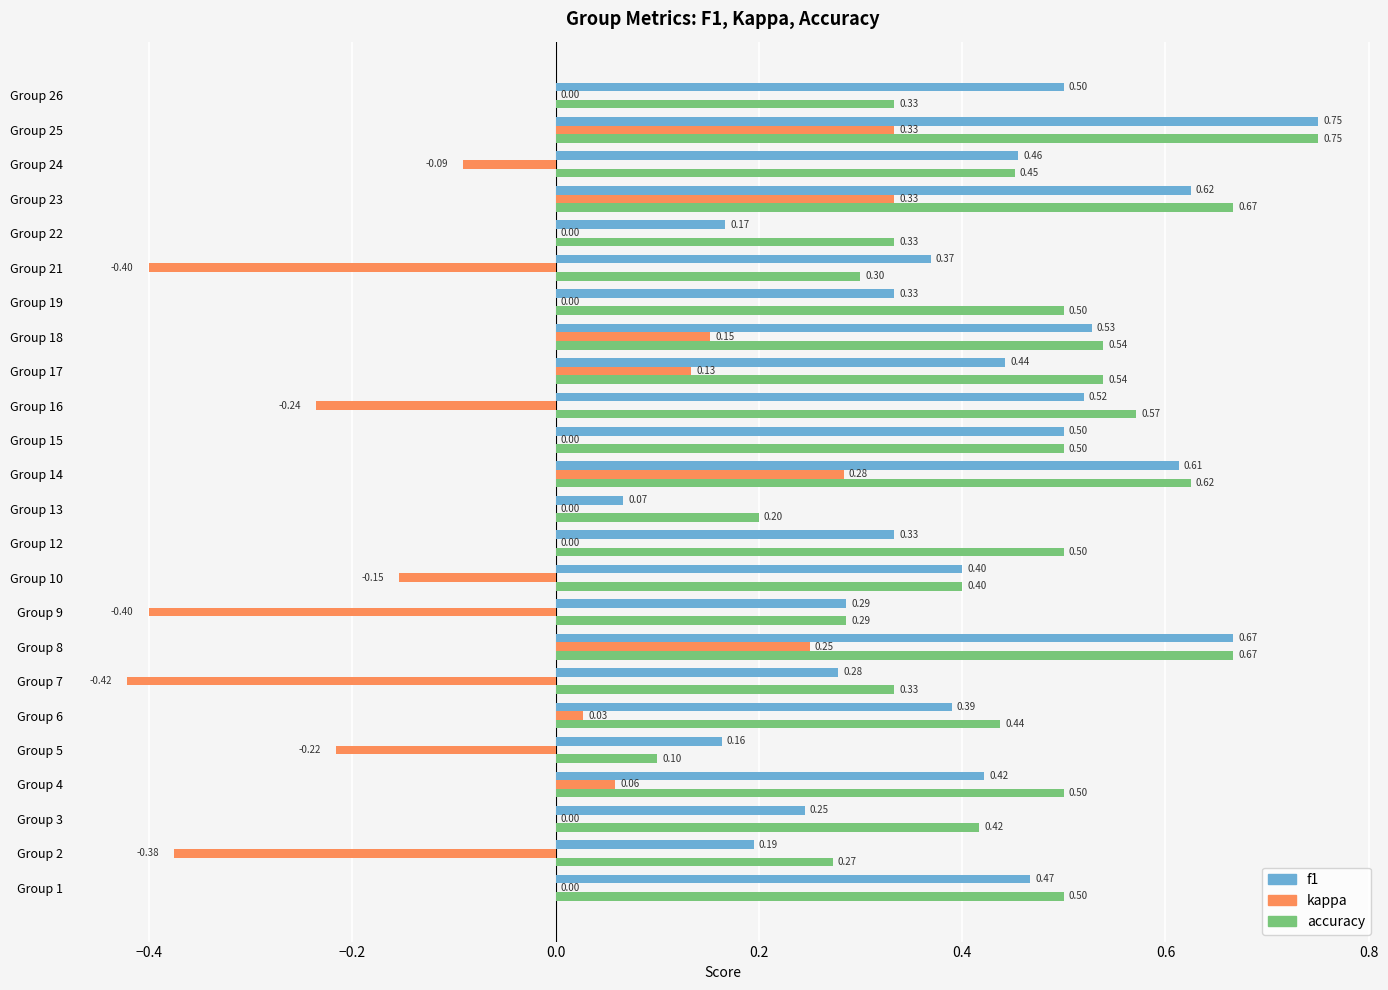

Is the value of f1 at Group 9 greater than the value of kappa at Group 2?

Yes